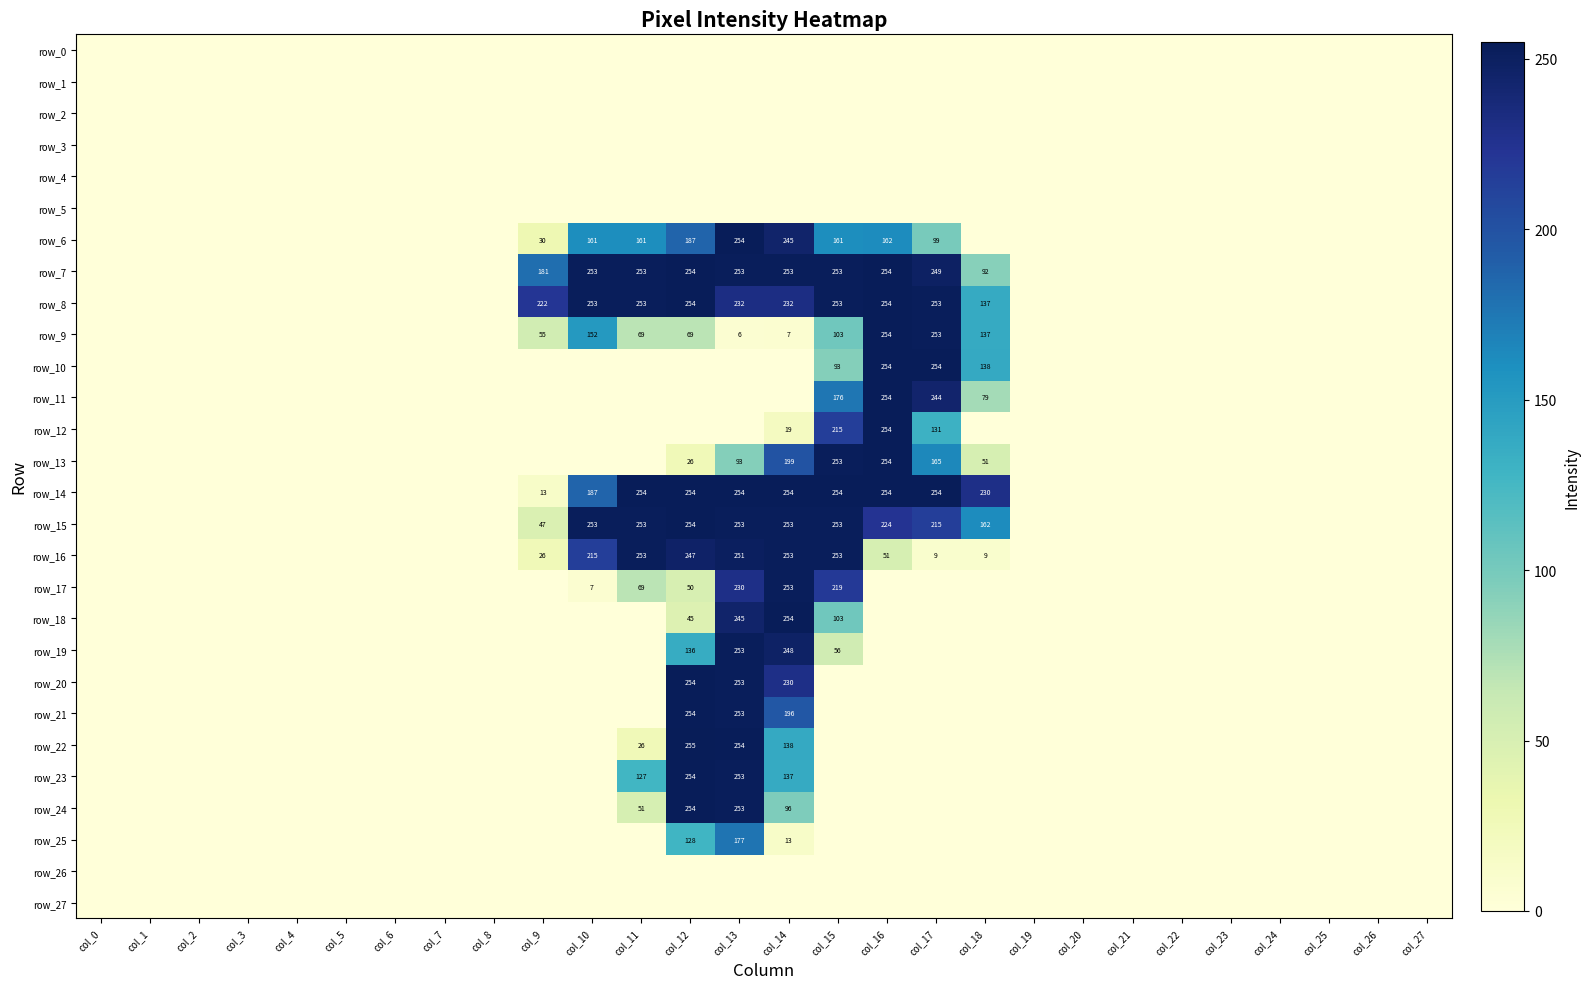

How many positive values does the row_18 series have?

4